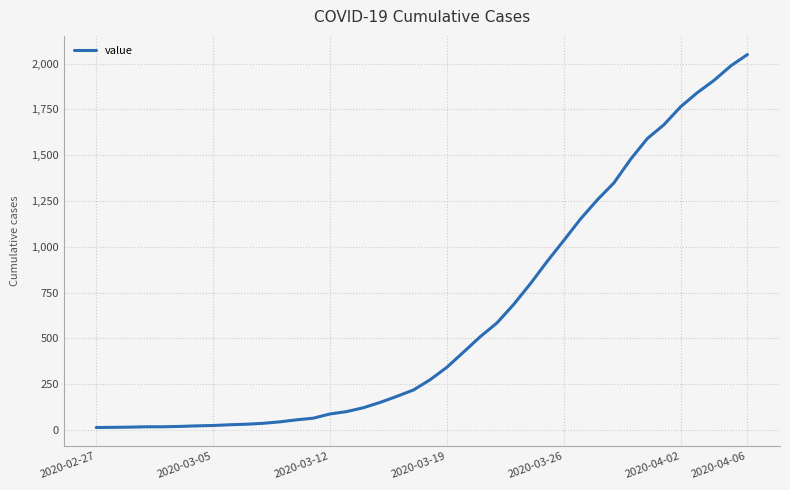

What is the maximum value shown in the chart?

2049